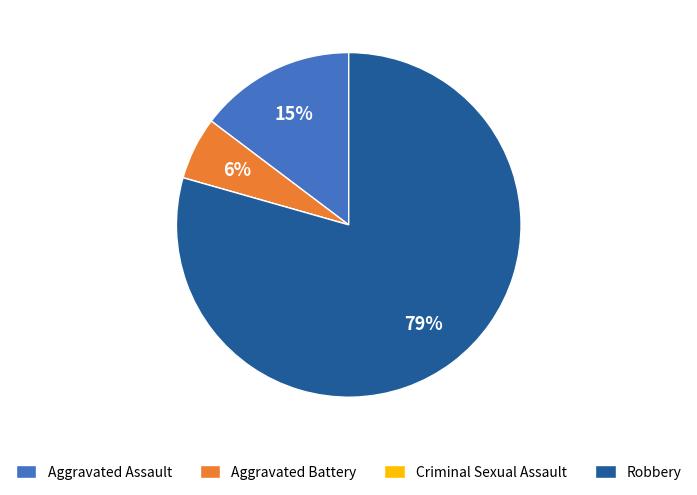

Which slice is the largest?

Robbery